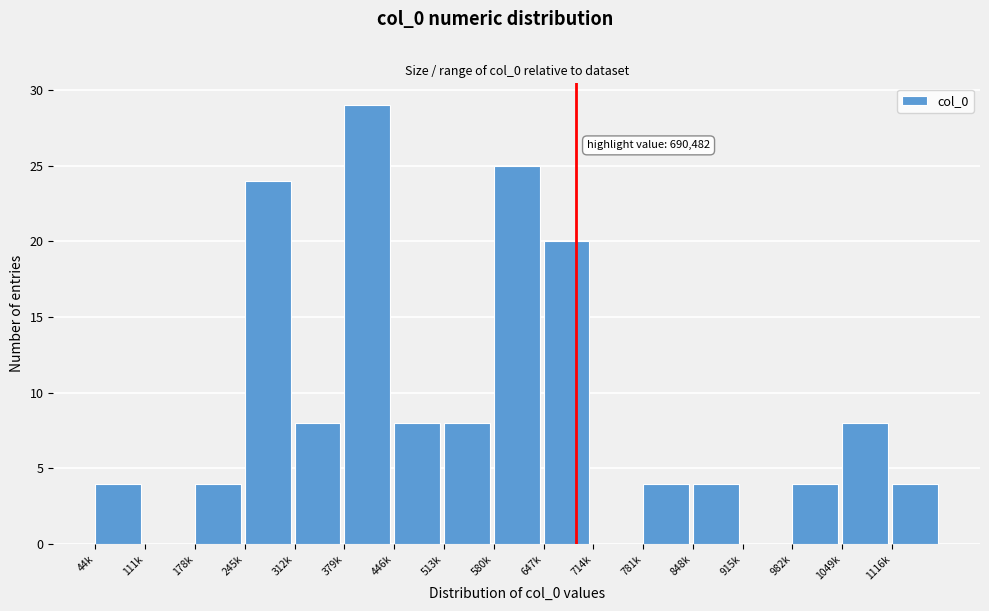

Reading left to right, what are all the values shown in this chart?

44k=4	111k=0	178k=4	245k=24	312k=8	379k=29	446k=8	513k=8	580k=25	647k=20	714k=0	781k=4	848k=4	915k=0	982k=4	1049k=8	1116k=4